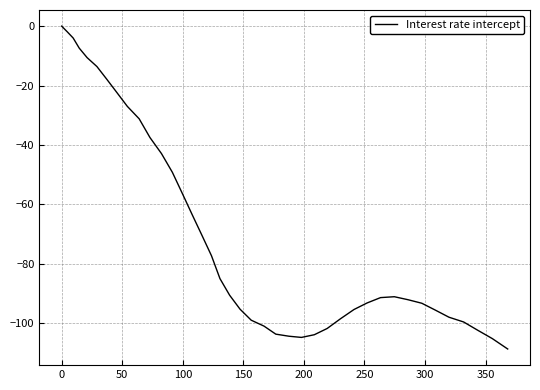

What is the difference between the maximum and minimum values?

108.7